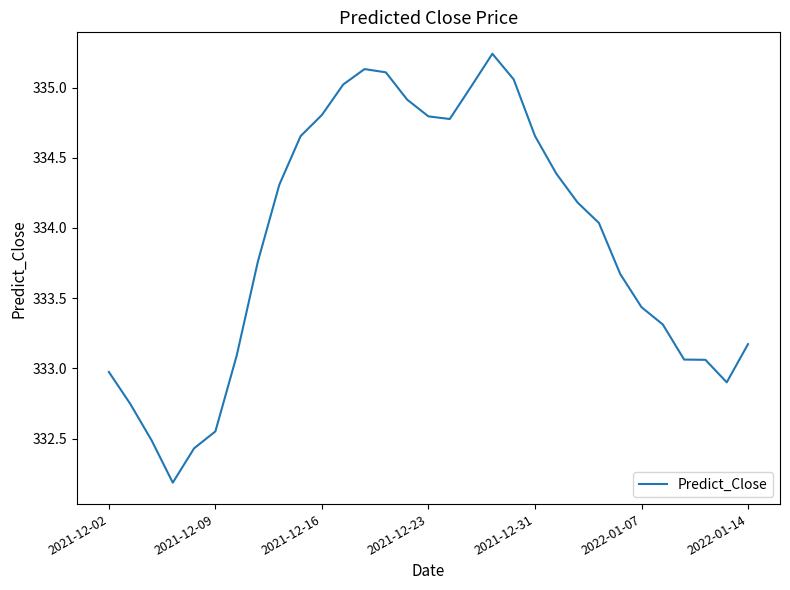

What is the difference between the maximum and minimum values?

3.1